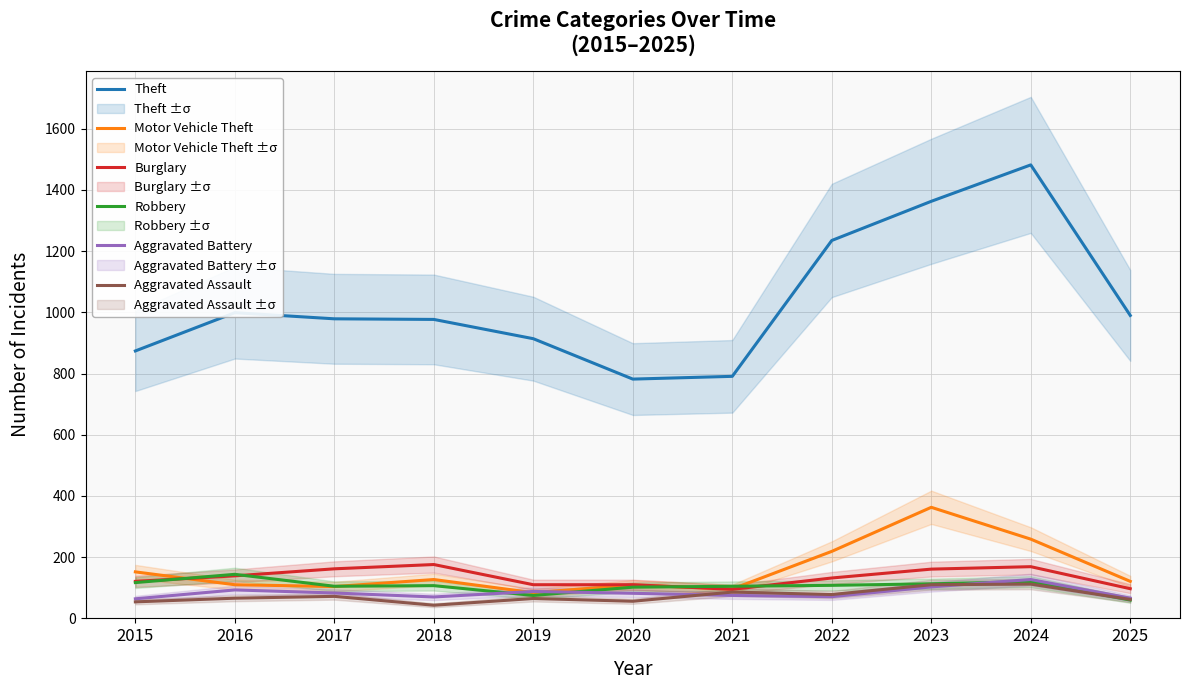

How many data points in Motor Vehicle Theft are less than 121?

5